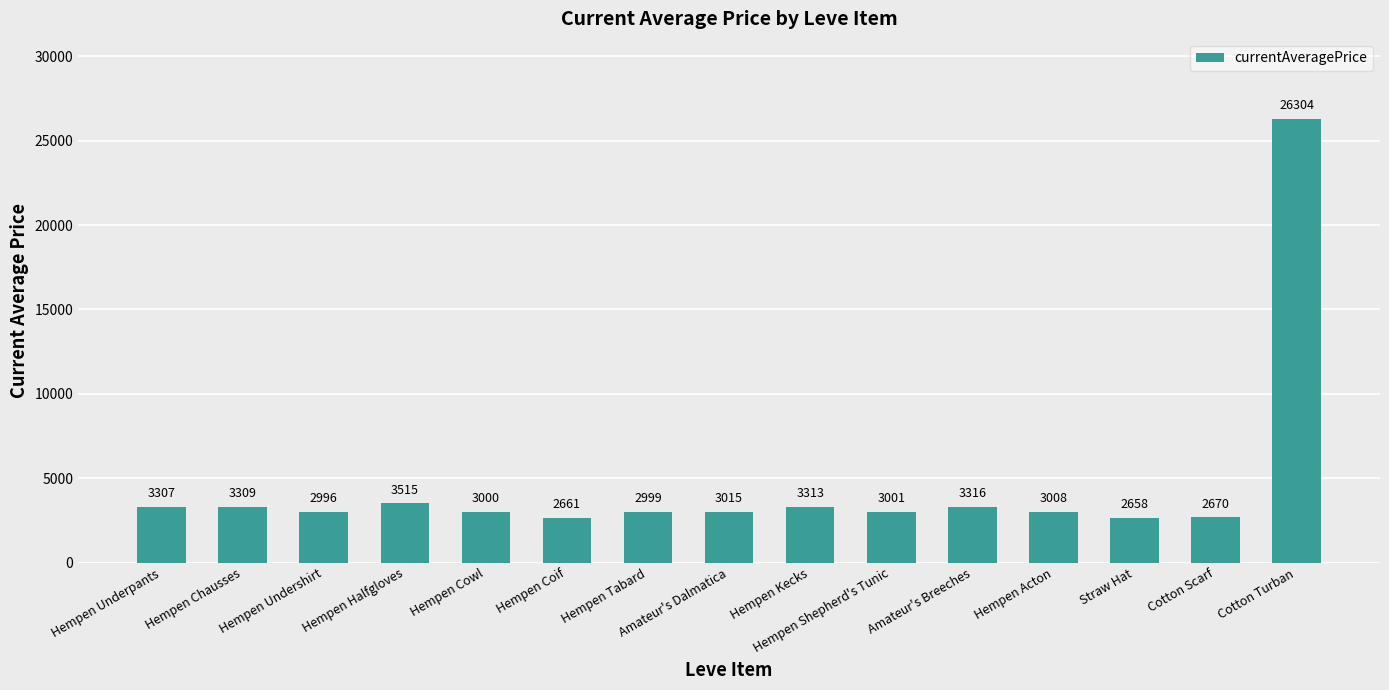

What is the greatest value displayed?

26304